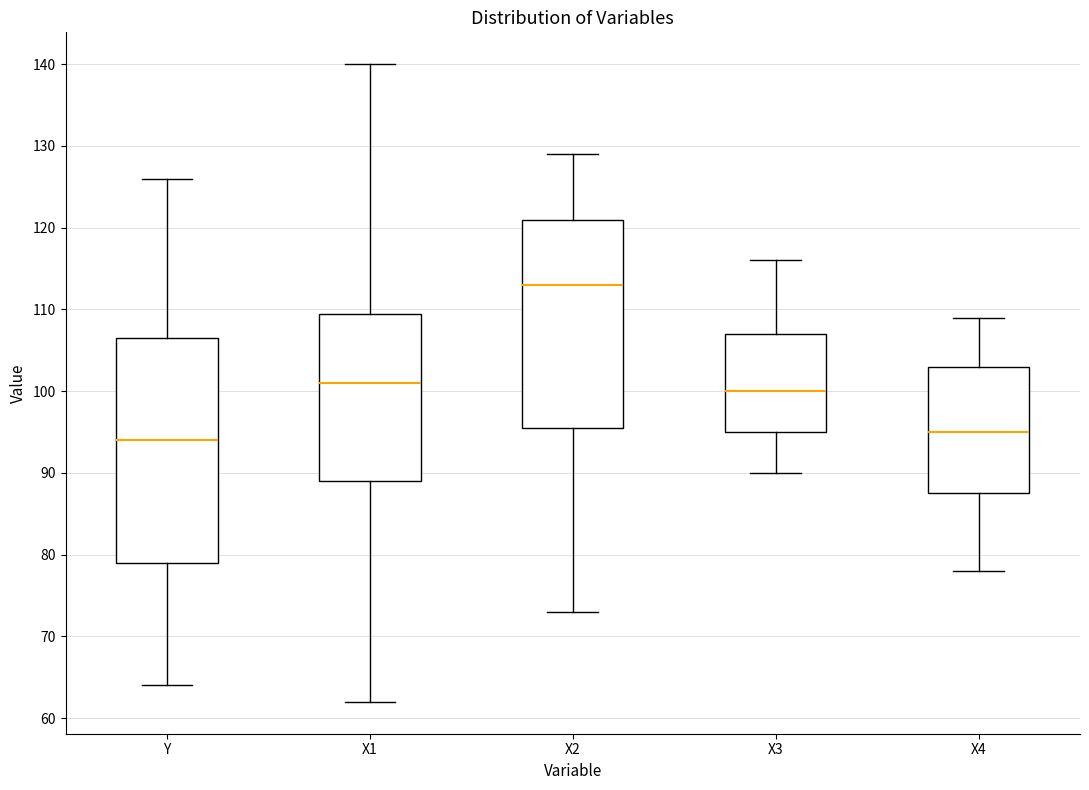

Which box's median line is the highest?

X2